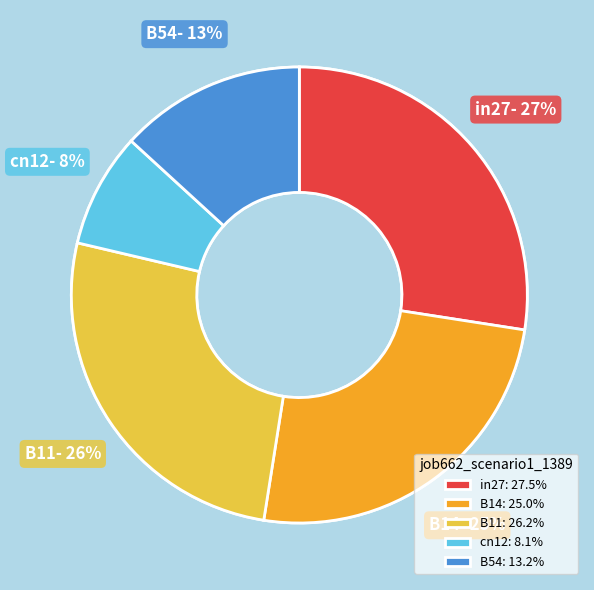

Which has a higher value, B14 or cn12?

B14